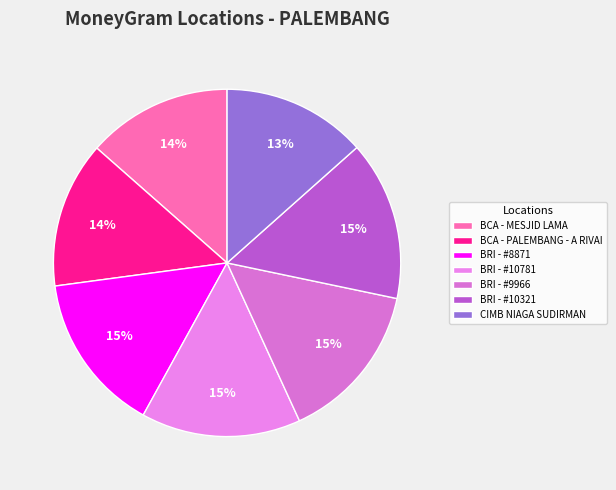

How many slices are in this pie chart?

7